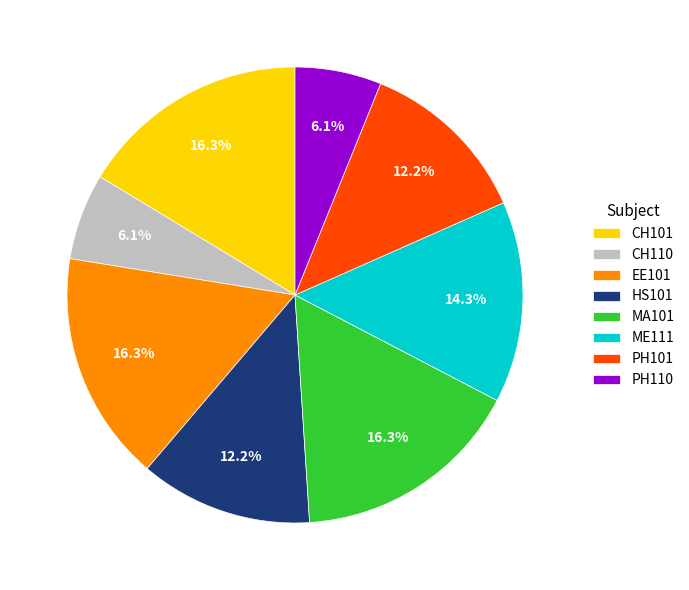

Is there a majority slice in this chart?

No